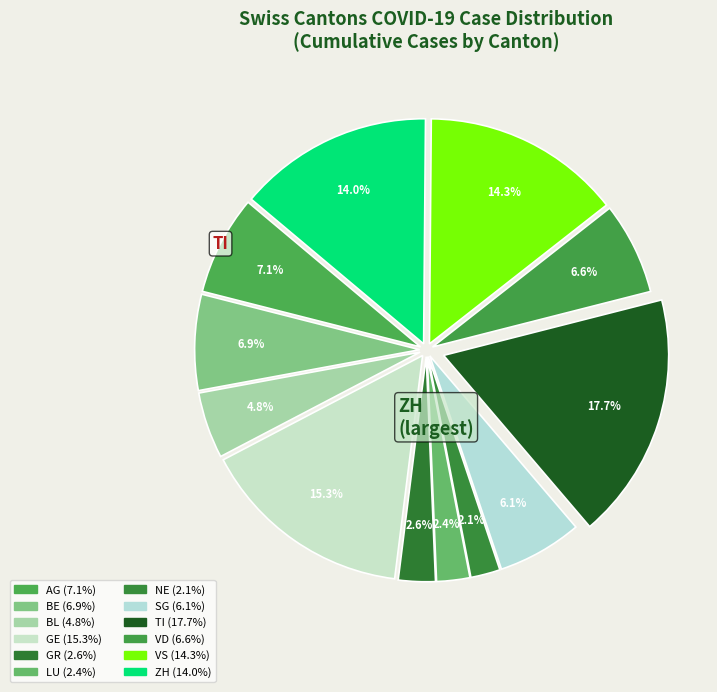

How many segments does this pie chart have?

12